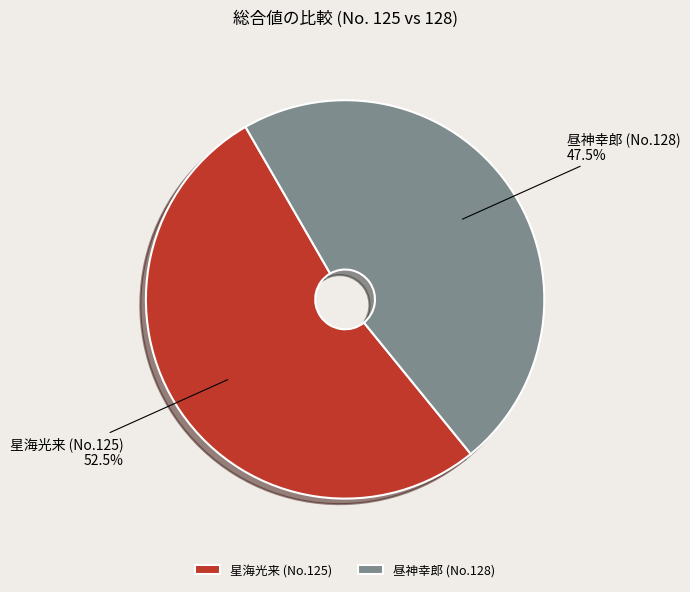

Which has a higher value, 星海光来 (No.125) or 昼神幸郎 (No.128)?

星海光来 (No.125)